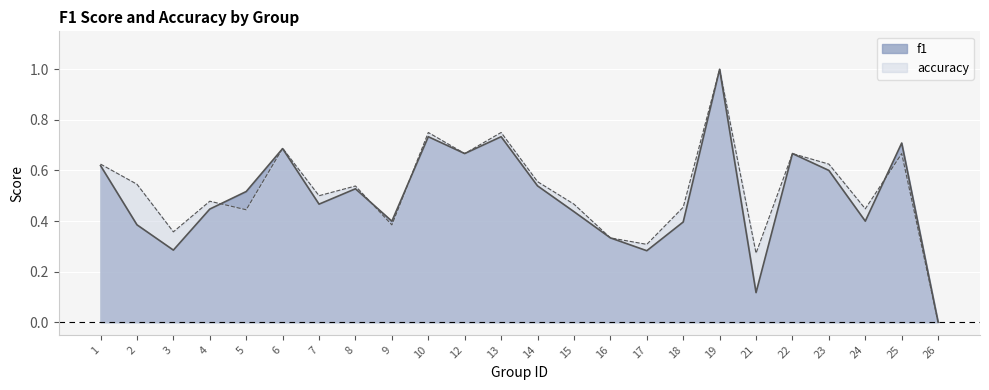

What is the value of the accuracy point at the 14th from the left?

0.5